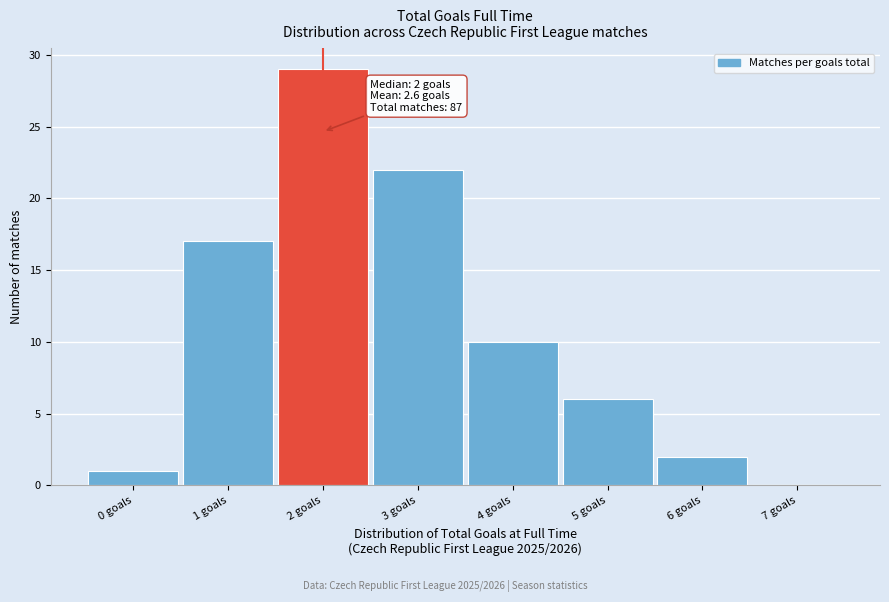

Over which range of the x-axis is the bar tallest?

1.5 to 2.5